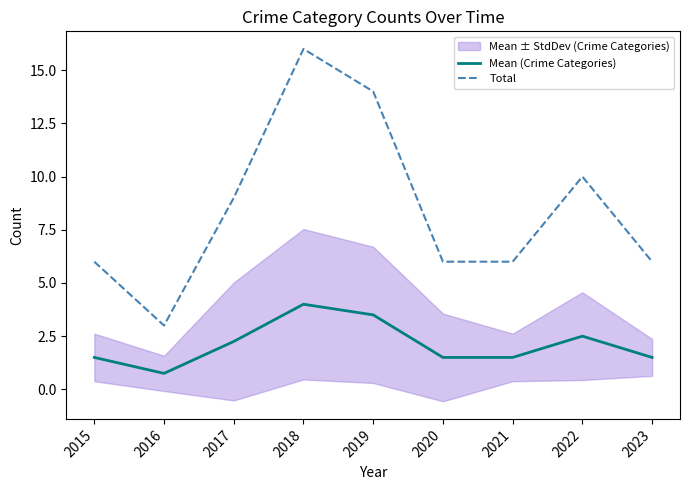

At which category does the chart reach its minimum across all series?

2016